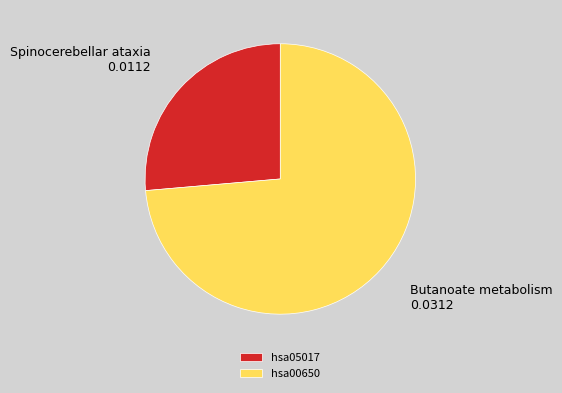

True or false: hsa00650 accounts for 68% of the total.

False